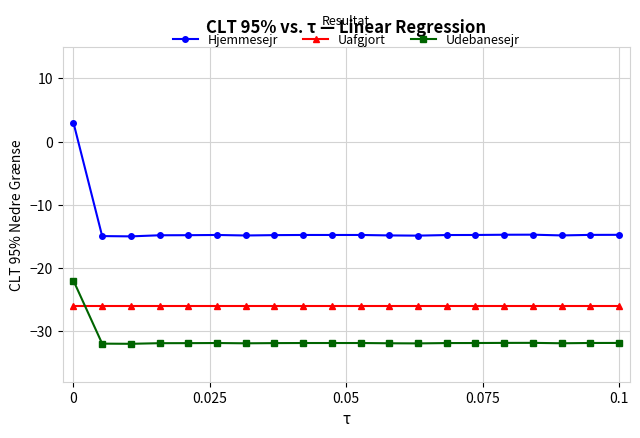

How many lines are shown in the chart?

3